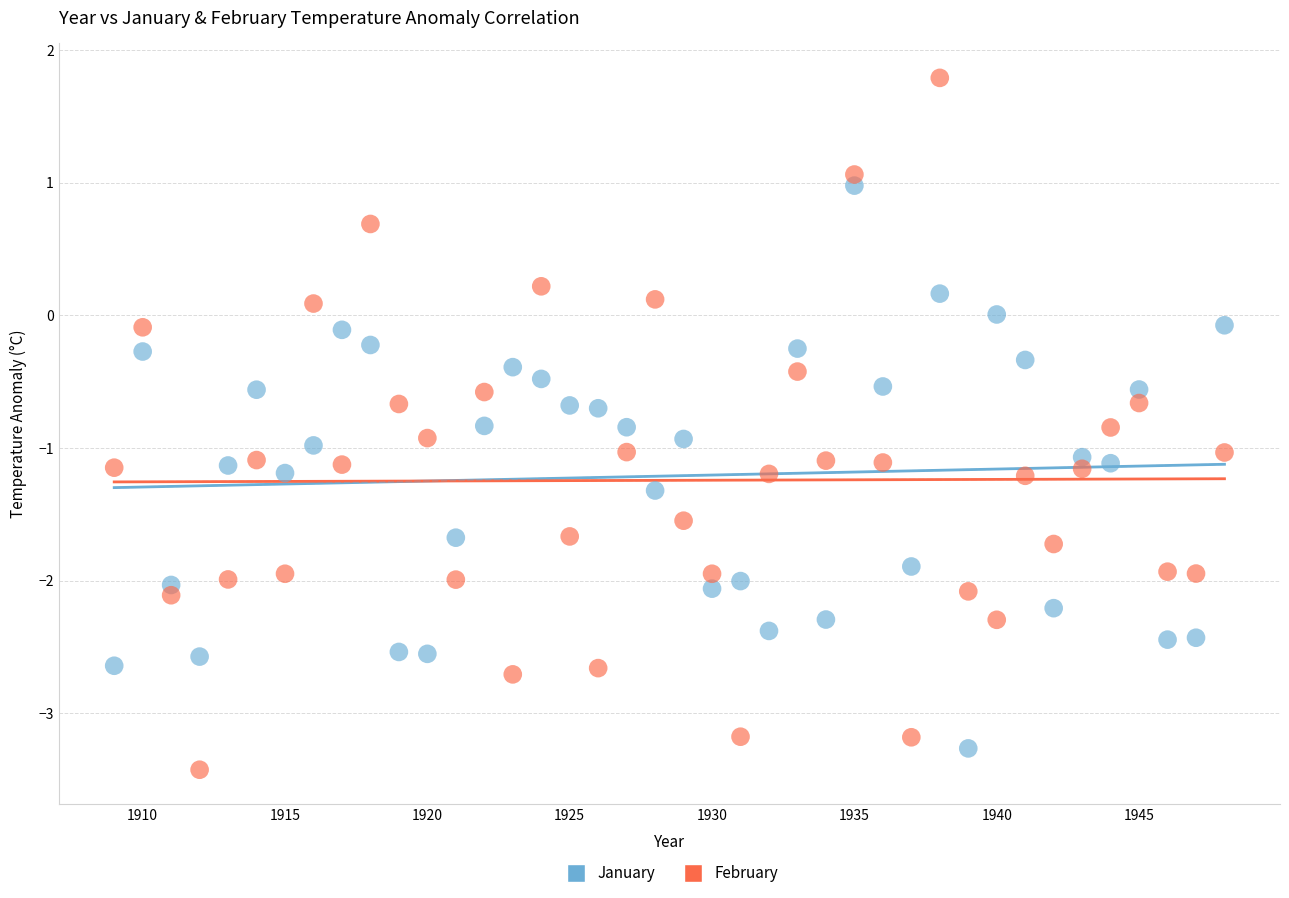

Which series has the largest Y range (max minus min)?

February